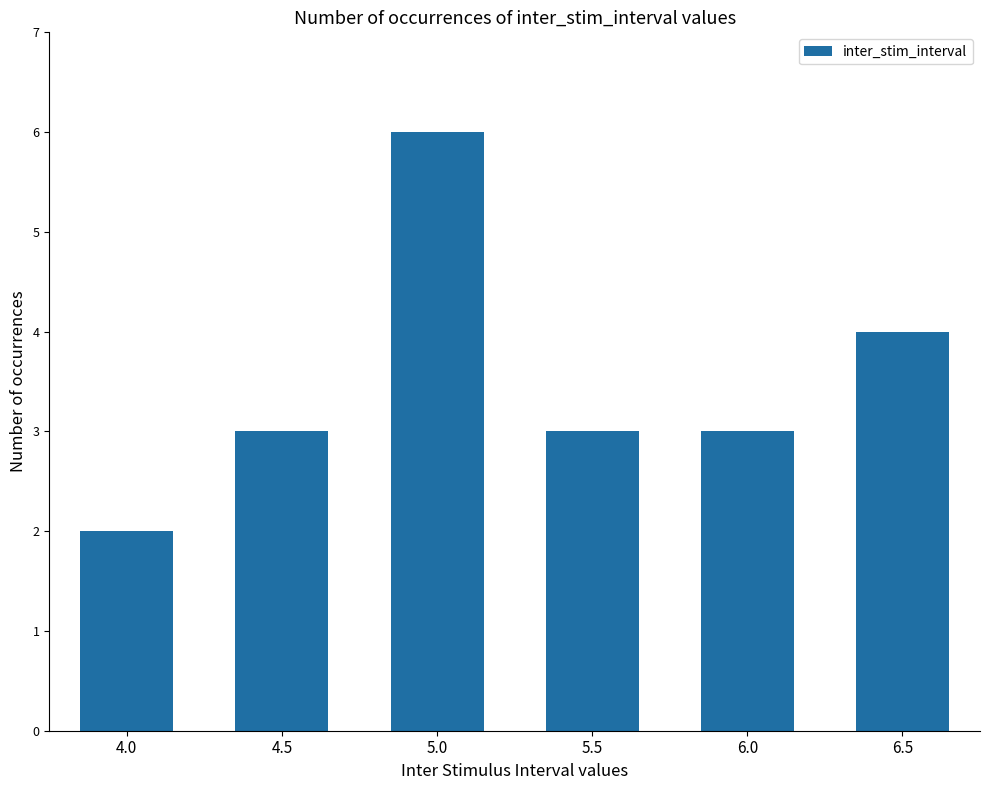

At which category does the chart reach its minimum across all series?

4.0